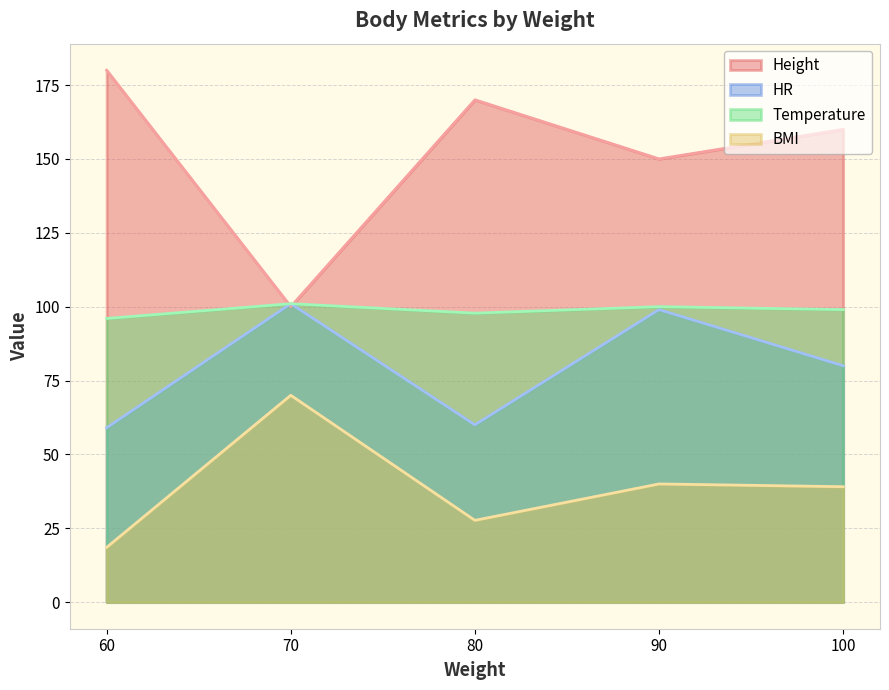

At which category is the sum across all series the highest?

90